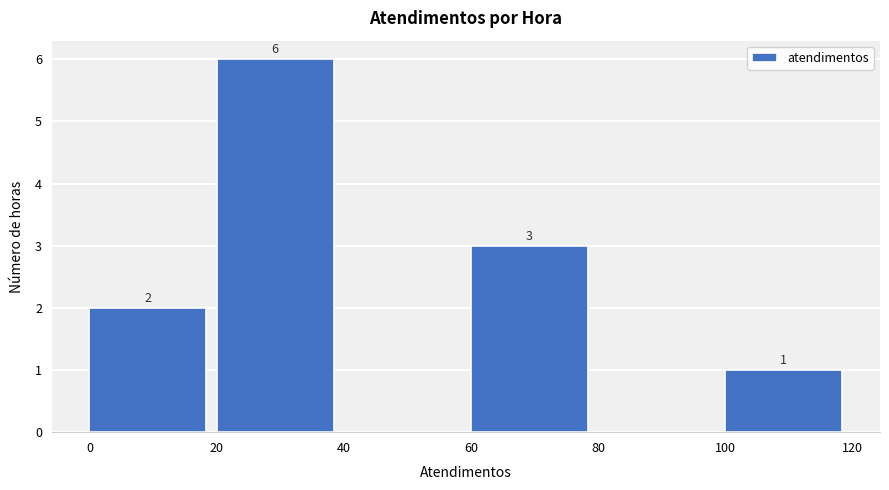

Which range on the x-axis has the tallest bar?

20 to 40